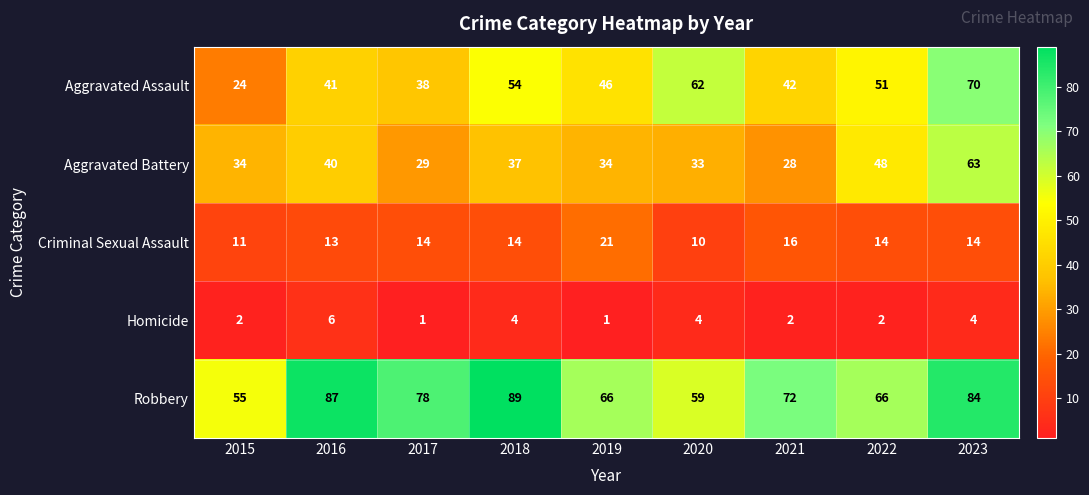

What is the spread (max minus min) of values at 2018?

85